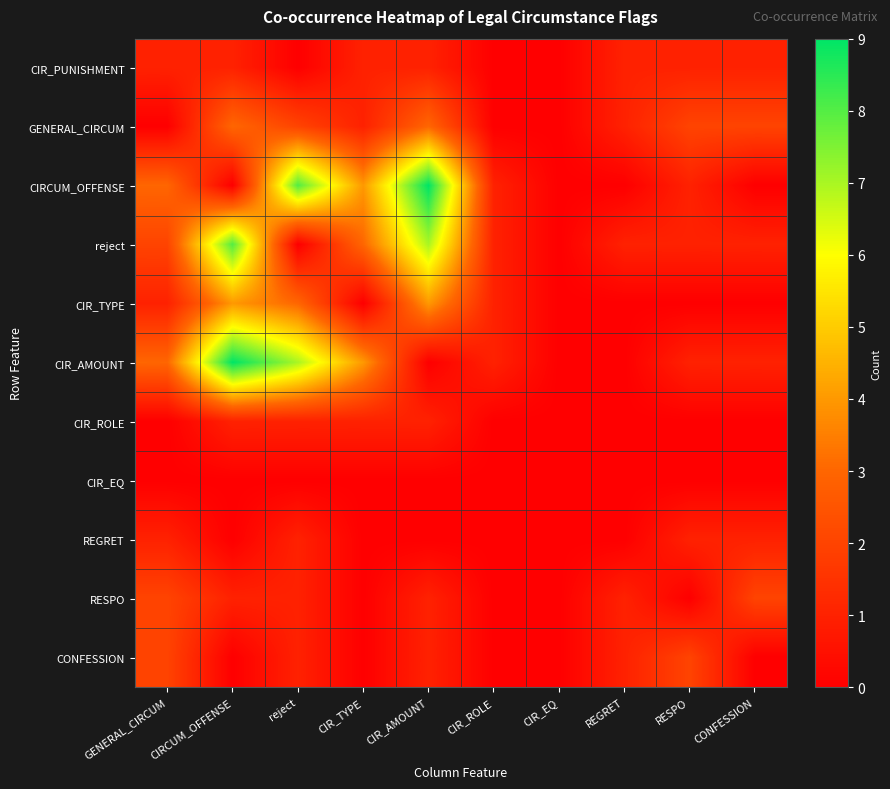

Reading right to left, transcribe all the data shown in this chart.

CIR_PUNISHMENT: CONFESSION=1	RESPO=1	REGRET=1	CIR_EQ=0	CIR_ROLE=0	CIR_AMOUNT=1	CIR_TYPE=1	reject=0	CIRCUM_OFFENSE=1	GENERAL_CIRCUM=1
GENERAL_CIRCUM: CONFESSION=2	RESPO=2	REGRET=1	CIR_EQ=0	CIR_ROLE=0	CIR_AMOUNT=3	CIR_TYPE=1	reject=2	CIRCUM_OFFENSE=3	GENERAL_CIRCUM=0
CIRCUM_OFFENSE: CONFESSION=0	RESPO=1	REGRET=0	CIR_EQ=0	CIR_ROLE=1	CIR_AMOUNT=9	CIR_TYPE=4	reject=8	CIRCUM_OFFENSE=0	GENERAL_CIRCUM=3
reject: CONFESSION=1	RESPO=1	REGRET=1	CIR_EQ=0	CIR_ROLE=1	CIR_AMOUNT=7	CIR_TYPE=3	reject=0	CIRCUM_OFFENSE=8	GENERAL_CIRCUM=2
CIR_TYPE: CONFESSION=0	RESPO=0	REGRET=0	CIR_EQ=0	CIR_ROLE=1	CIR_AMOUNT=4	CIR_TYPE=0	reject=3	CIRCUM_OFFENSE=4	GENERAL_CIRCUM=1
CIR_AMOUNT: CONFESSION=1	RESPO=1	REGRET=0	CIR_EQ=0	CIR_ROLE=1	CIR_AMOUNT=0	CIR_TYPE=4	reject=7	CIRCUM_OFFENSE=9	GENERAL_CIRCUM=3
CIR_ROLE: CONFESSION=0	RESPO=0	REGRET=0	CIR_EQ=0	CIR_ROLE=0	CIR_AMOUNT=1	CIR_TYPE=1	reject=1	CIRCUM_OFFENSE=1	GENERAL_CIRCUM=0
CIR_EQ: CONFESSION=0	RESPO=0	REGRET=0	CIR_EQ=0	CIR_ROLE=0	CIR_AMOUNT=0	CIR_TYPE=0	reject=0	CIRCUM_OFFENSE=0	GENERAL_CIRCUM=0
REGRET: CONFESSION=1	RESPO=1	REGRET=0	CIR_EQ=0	CIR_ROLE=0	CIR_AMOUNT=0	CIR_TYPE=0	reject=1	CIRCUM_OFFENSE=0	GENERAL_CIRCUM=1
RESPO: CONFESSION=2	RESPO=0	REGRET=1	CIR_EQ=0	CIR_ROLE=0	CIR_AMOUNT=1	CIR_TYPE=0	reject=1	CIRCUM_OFFENSE=1	GENERAL_CIRCUM=2
CONFESSION: CONFESSION=0	RESPO=2	REGRET=1	CIR_EQ=0	CIR_ROLE=0	CIR_AMOUNT=1	CIR_TYPE=0	reject=1	CIRCUM_OFFENSE=0	GENERAL_CIRCUM=2